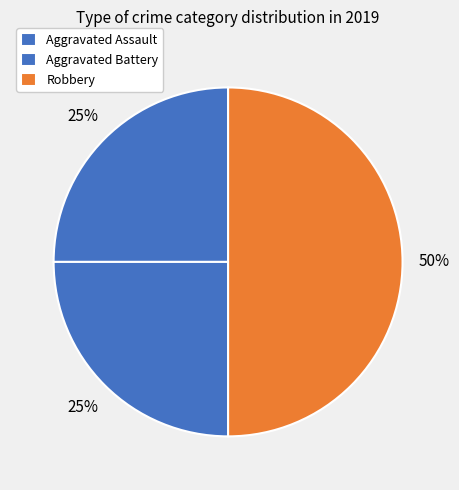

To the nearest percent, what is the combined percentage of Aggravated Battery and Robbery?

75%